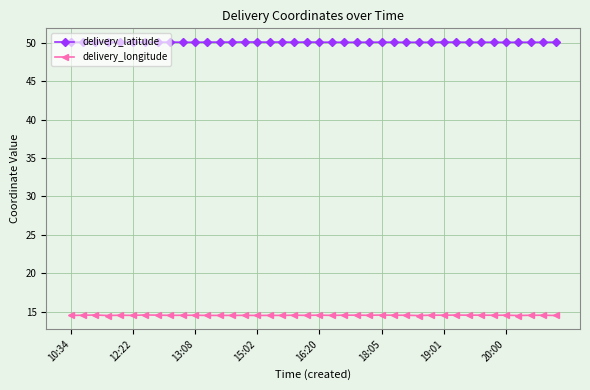

Rank the series by their maximum value, from highest to lowest.

delivery_latitude, delivery_longitude